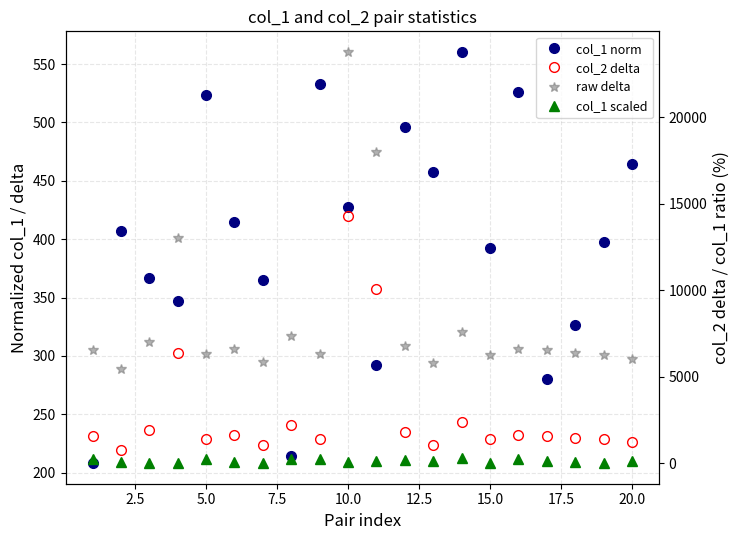

Count the number of data series in this chart.

4